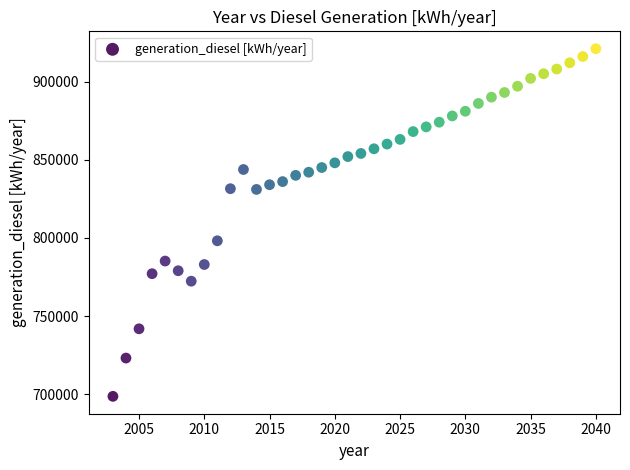

What is the range of Y values (max minus min)?

222363